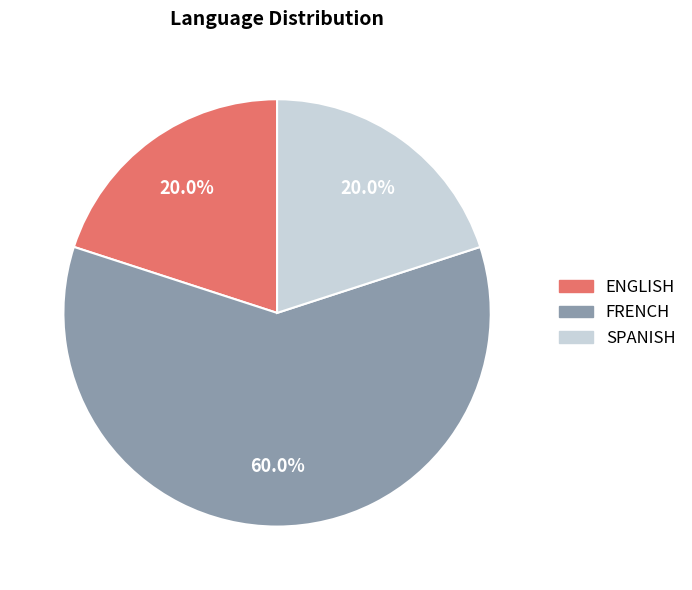

How many slices are in this pie chart?

3